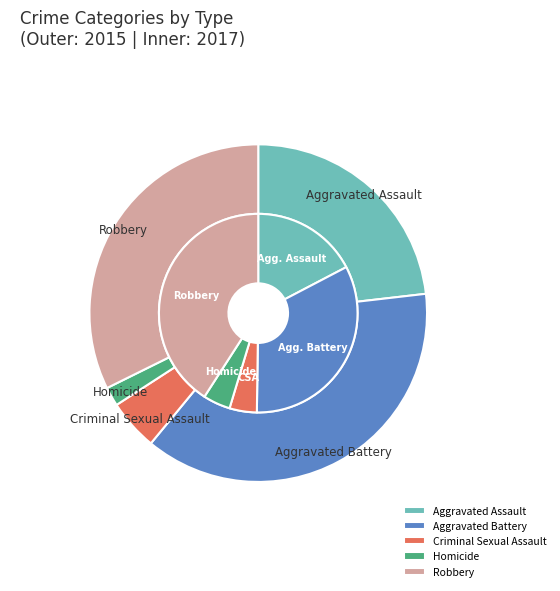

What is the total percentage of Aggravated Battery and Aggravated Assault?

61.0%